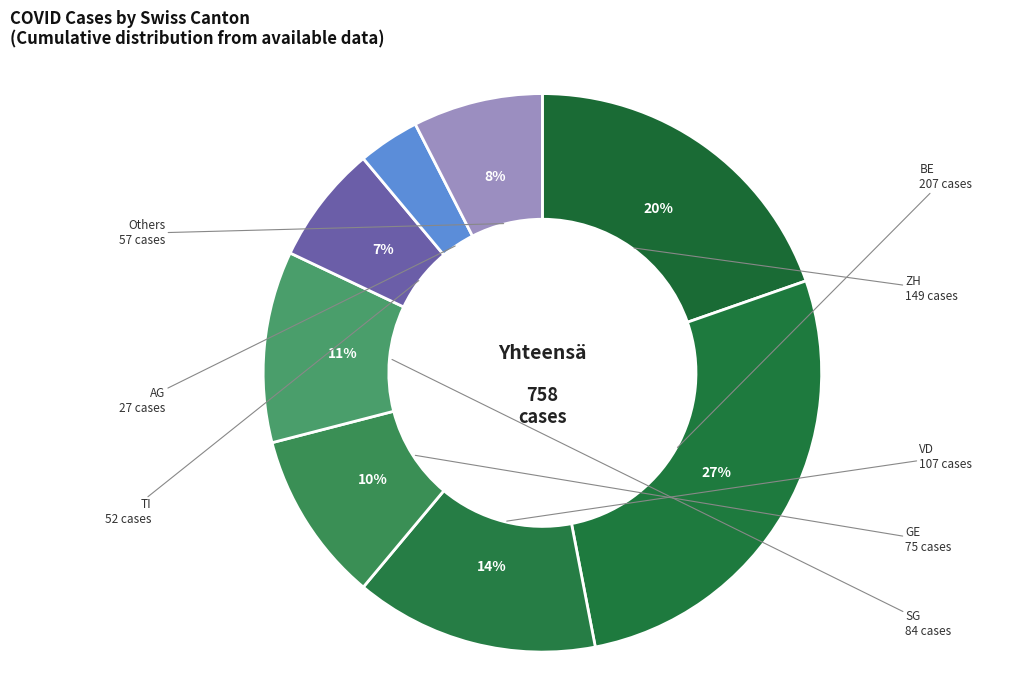

To the nearest percent, what is the average slice percentage?

12%